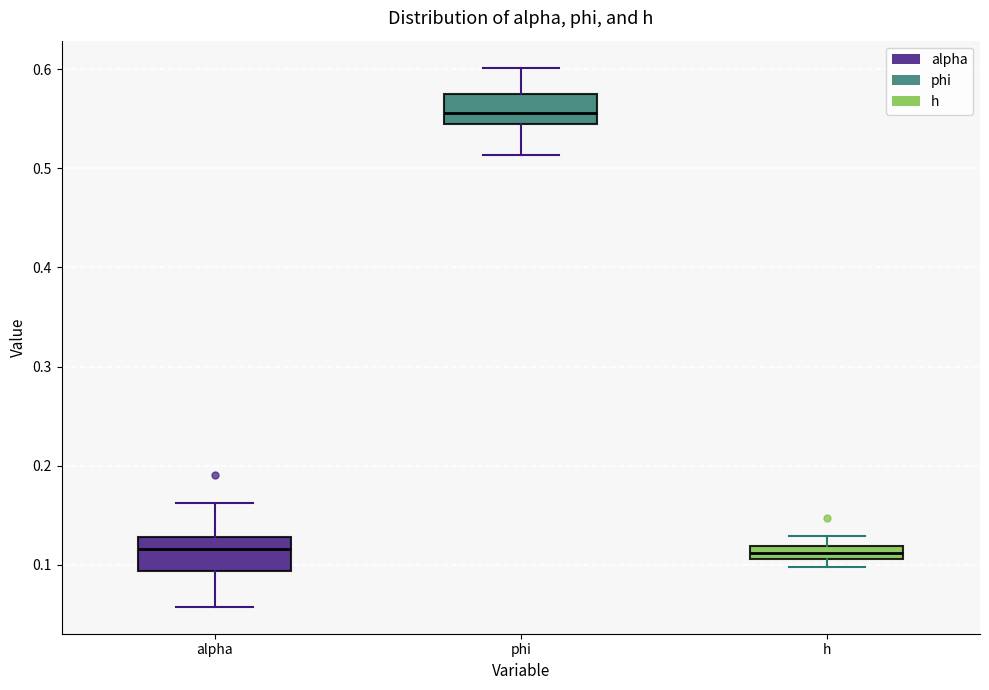

Which box has the highest median line?

phi